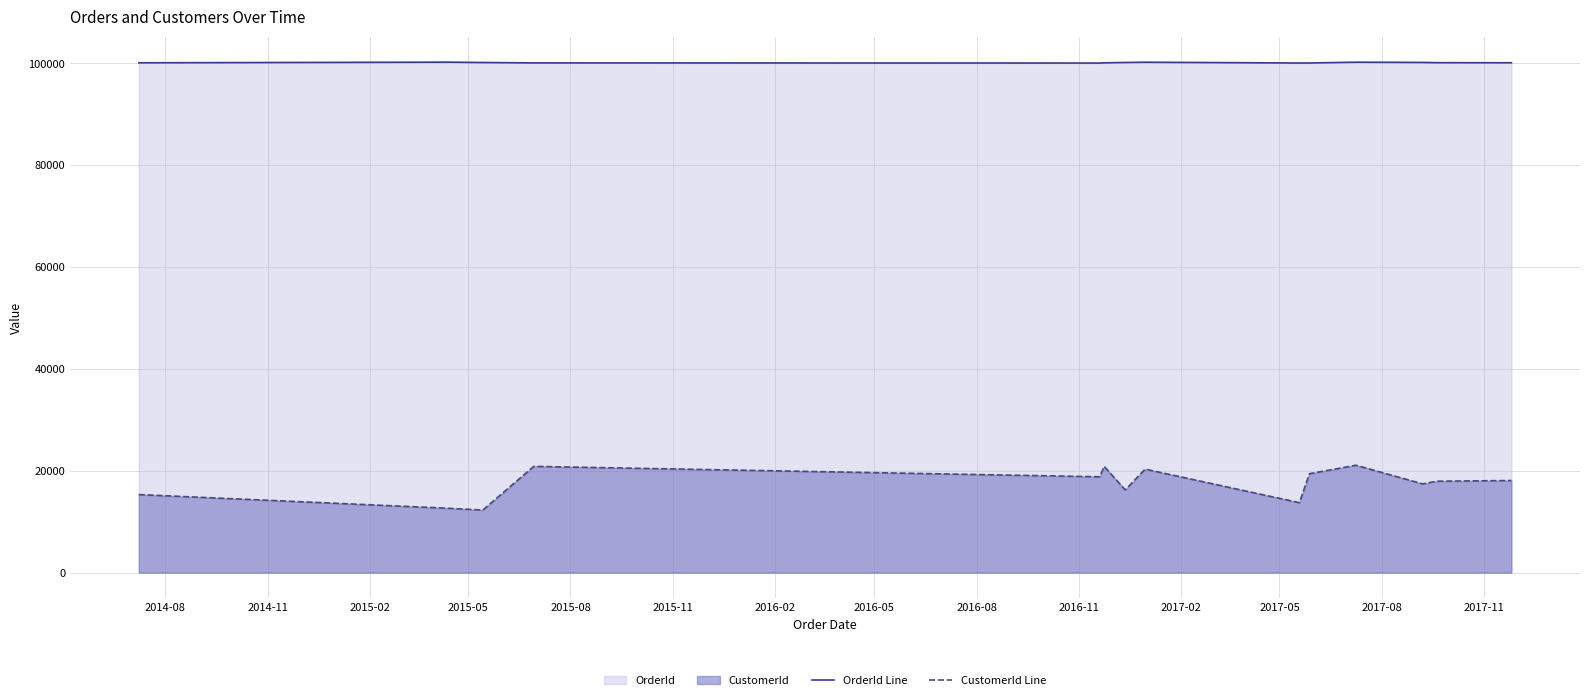

Which series has the largest range (max minus min)?

CustomerId Line